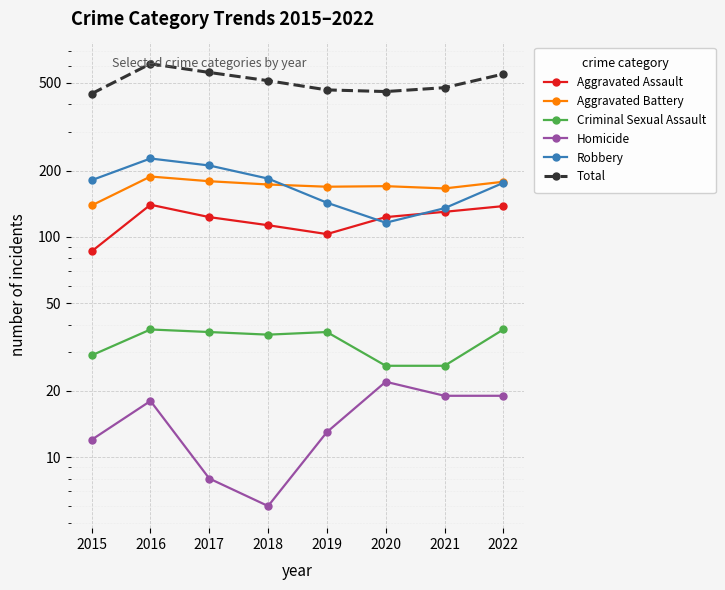

Reading left to right, transcribe all the data shown in this chart.

Aggravated Assault: 2015=86	2016=140	2017=123	2018=113	2019=103	2020=123	2021=130	2022=138
Aggravated Battery: 2015=139	2016=188	2017=179	2018=173	2019=169	2020=170	2021=166	2022=178
Criminal Sexual Assault: 2015=29	2016=38	2017=37	2018=36	2019=37	2020=26	2021=26	2022=38
Homicide: 2015=12	2016=18	2017=8	2018=6	2019=13	2020=22	2021=19	2022=19
Robbery: 2015=181	2016=227	2017=211	2018=184	2019=143	2020=116	2021=135	2022=176
Total: 2015=447	2016=611	2017=558	2018=512	2019=465	2020=457	2021=476	2022=549